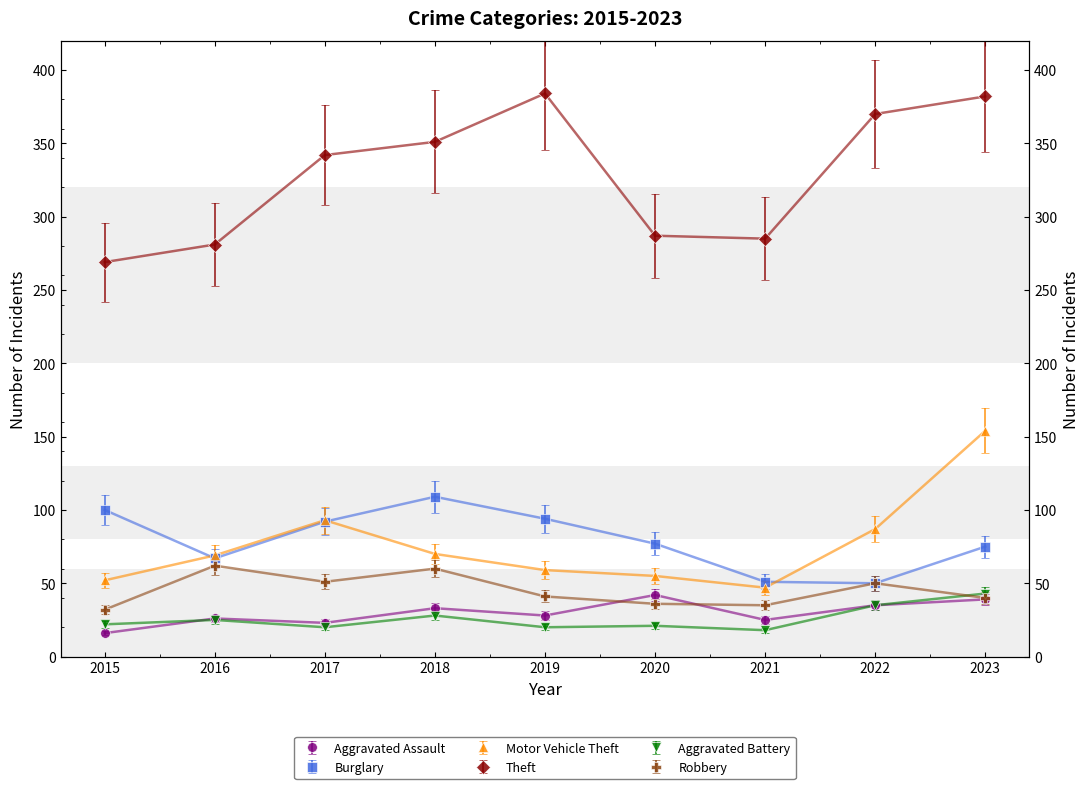

Reading right to left, transcribe all the data shown in this chart.

Aggravated Assault: 39.0	35.0	25.0	42.0	28.0	33.0	23.0	26.0	16.0
Burglary: 67.5	45.0	45.9	69.3	84.6	98.1	82.8	60.3	90.0
Motor Vehicle Theft: 154.0	87.0	47.0	55.0	59.0	70.0	93.0	69.0	52.0
Theft: 382.0	370.0	285.0	287.0	384.0	351.0	342.0	281.0	269.0
Aggravated Battery: 38.7	31.5	16.2	18.9	18.0	25.2	18.0	22.5	19.8
Robbery: 36.0	45.0	31.5	32.4	36.9	54.0	45.9	55.8	28.8